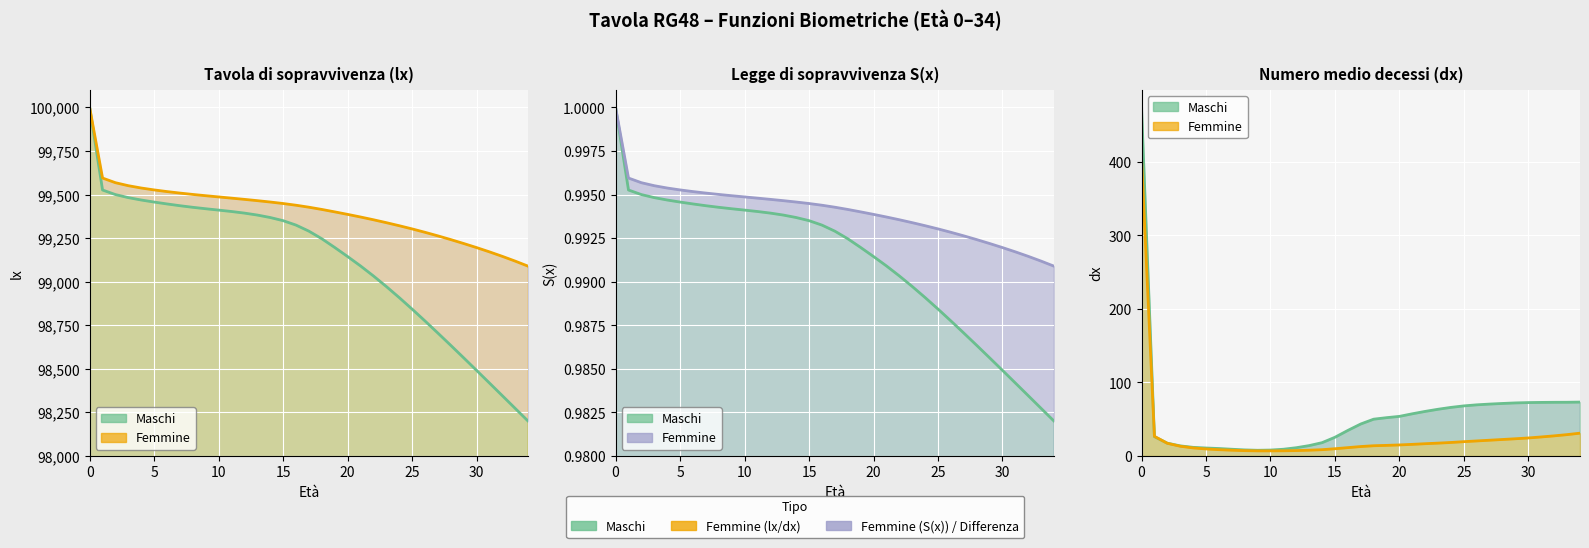

True or false: Maschi dx and Femmine lx cross at least once.

False